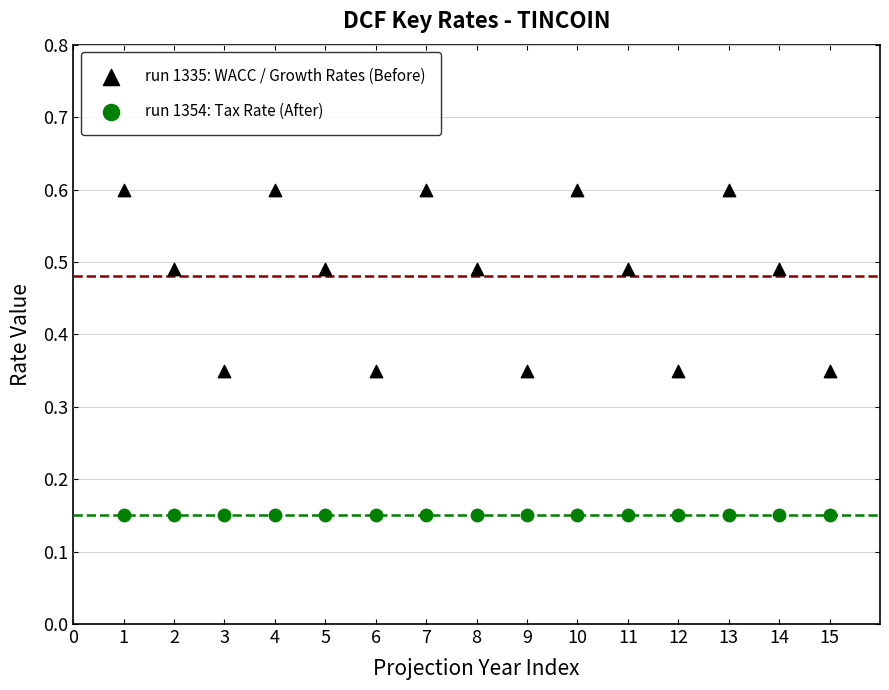

Which series reaches the maximum Y coordinate?

run 1335: WACC / Growth Rates (Before)